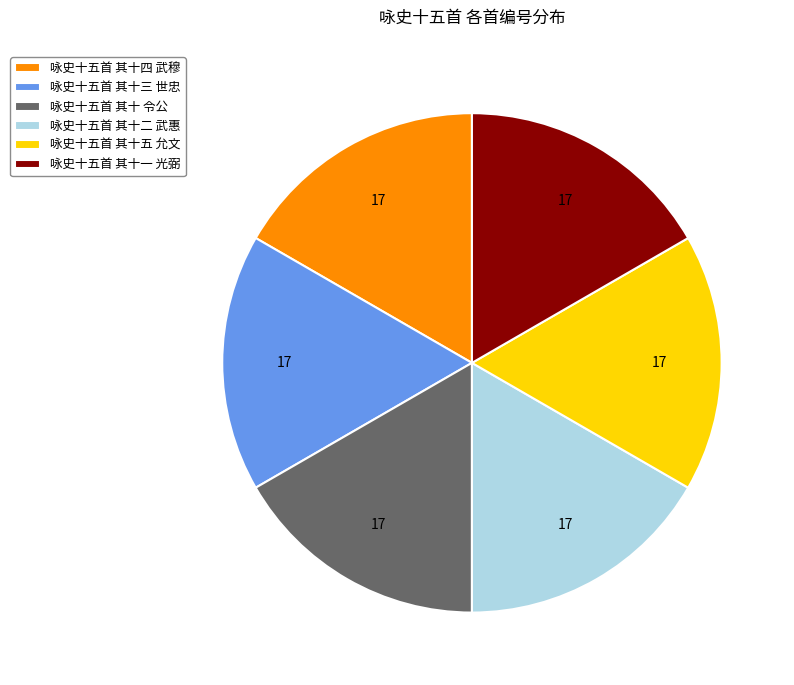

Is it true that 咏史十五首 其十三 世忠 is 6% of the pie?

False